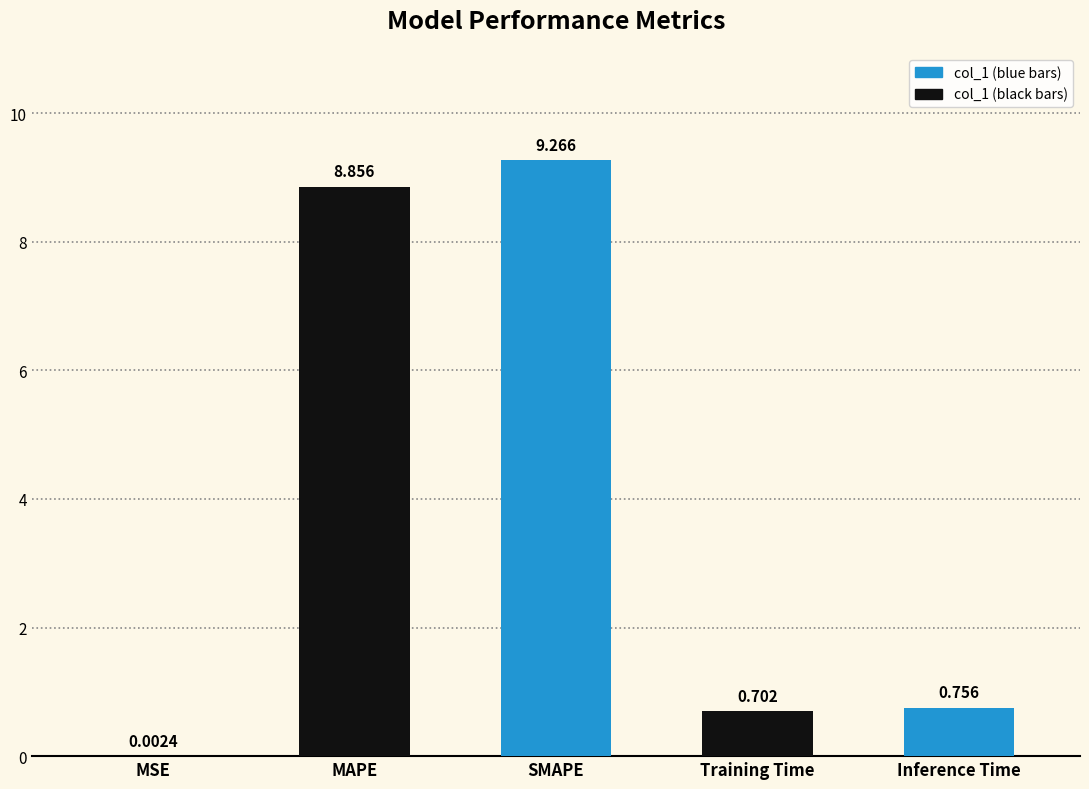

The chart shows a value of 8.9 at MAPE. True or false?

True